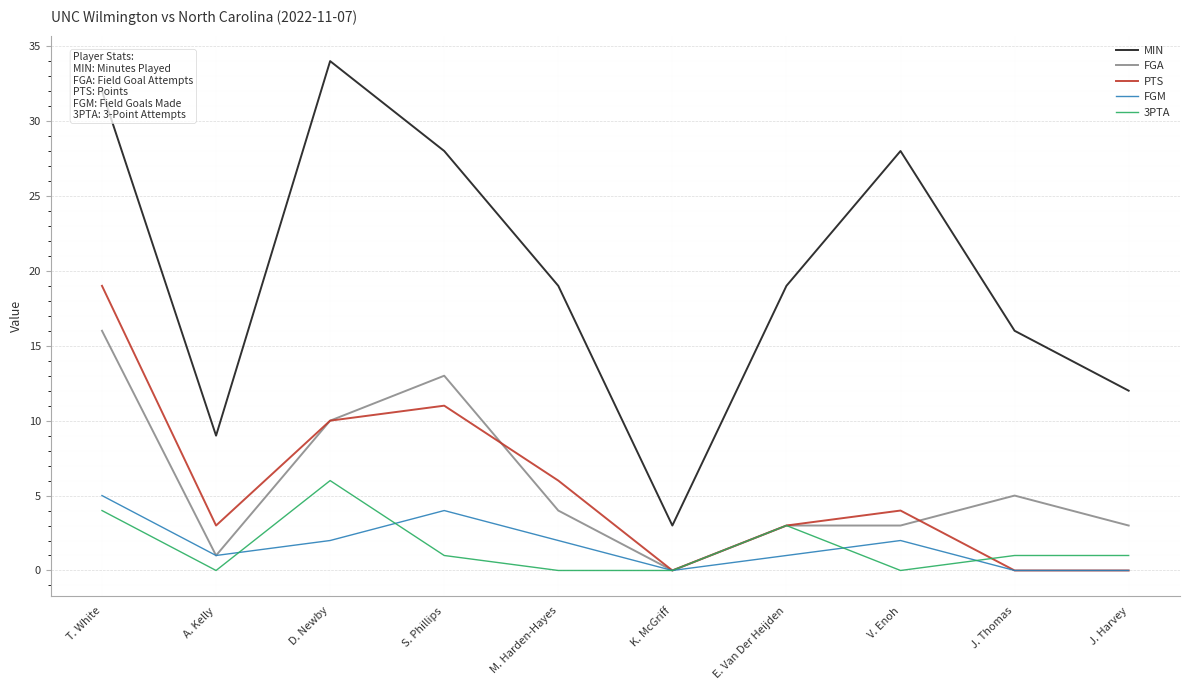

The FGA series shows 2 at M. Harden-Hayes. True or false?

False